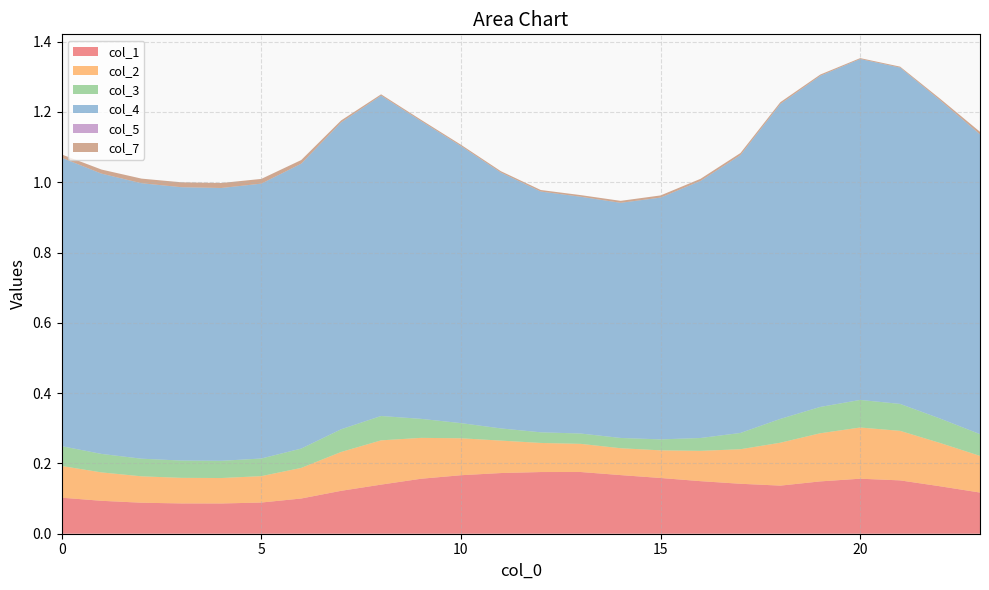

Reading left to right, what are all the values shown in this chart?

col_1: 0.1	0.1	0.1	0.1	0.1	0.1	0.1	0.1	0.1	0.2	0.2	0.2	0.2	0.2	0.2	0.2	0.1	0.1	0.1	0.1	0.2	0.2	0.1	0.1
col_2: 0.1	0.1	0.1	0.1	0.1	0.1	0.1	0.1	0.1	0.1	0.1	0.1	0.1	0.1	0.1	0.1	0.1	0.1	0.1	0.1	0.1	0.1	0.1	0.1
col_3: 0.1	0.1	0.1	0.0	0.0	0.1	0.1	0.1	0.1	0.1	0.0	0.0	0.0	0.0	0.0	0.0	0.0	0.0	0.1	0.1	0.1	0.1	0.1	0.1
col_4: 0.8	0.8	0.8	0.8	0.8	0.8	0.8	0.9	0.9	0.8	0.8	0.7	0.7	0.7	0.7	0.7	0.7	0.8	0.9	0.9	1.0	1.0	0.9	0.9
col_5: 0.0	0.0	0.0	0.0	0.0	0.0	0.0	0.0	0.0	0.0	0.0	0.0	0.0	0.0	0.0	0.0	0.0	0.0	0.0	0.0	0.0	0.0	0.0	0.0
col_7: 0.0	0.0	0.0	0.0	0.0	0.0	0.0	0.0	0.0	0.0	0.0	0.0	0.0	0.0	0.0	0.0	0.0	0.0	0.0	0.0	0.0	0.0	0.0	0.0